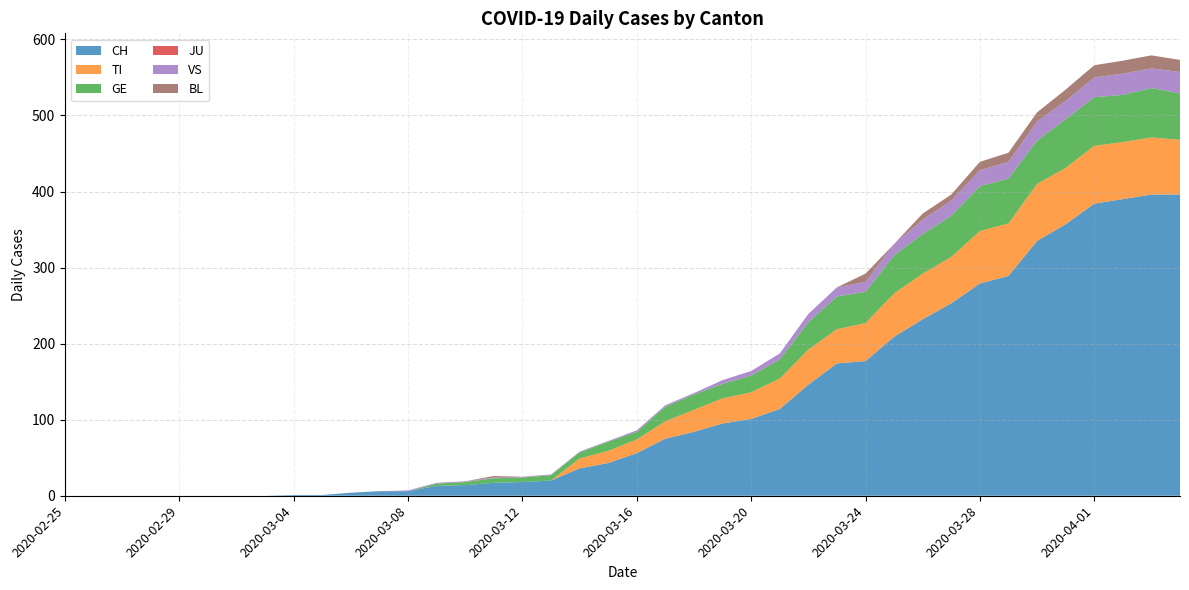

Reading left to right, what are all the values shown in this chart?

CH: 2020-02-25=0	2020-02-26=0	2020-02-27=0	2020-02-28=0	2020-02-29=0	2020-03-01=0	2020-03-02=0	2020-03-03=0	2020-03-04=1	2020-03-05=1	2020-03-06=4	2020-03-07=6	2020-03-08=6	2020-03-09=13	2020-03-10=14	2020-03-11=17	2020-03-12=18	2020-03-13=20	2020-03-14=36	2020-03-15=43	2020-03-16=56	2020-03-17=75	2020-03-18=84	2020-03-19=95	2020-03-20=101	2020-03-21=114	2020-03-22=146	2020-03-23=174	2020-03-24=177	2020-03-25=209	2020-03-26=232	2020-03-27=253	2020-03-28=279	2020-03-29=289	2020-03-30=335	2020-03-31=357	2020-04-01=384	2020-04-02=390	2020-04-03=396	2020-04-04=396
TI: 2020-02-25=0	2020-02-26=0	2020-02-27=0	2020-02-28=0	2020-02-29=0	2020-03-01=0	2020-03-02=0	2020-03-03=0	2020-03-04=0	2020-03-05=0	2020-03-06=0	2020-03-07=0	2020-03-08=0	2020-03-09=0	2020-03-10=0	2020-03-11=0	2020-03-12=0	2020-03-13=0	2020-03-14=13	2020-03-15=16	2020-03-16=18	2020-03-17=23	2020-03-18=29	2020-03-19=33	2020-03-20=35	2020-03-21=40	2020-03-22=46	2020-03-23=45	2020-03-24=50	2020-03-25=57	2020-03-26=60	2020-03-27=61	2020-03-28=69	2020-03-29=69	2020-03-30=75	2020-03-31=74	2020-04-01=76	2020-04-02=75	2020-04-03=75	2020-04-04=72
GE: 2020-02-25=0	2020-02-26=0	2020-02-27=0	2020-02-28=0	2020-02-29=0	2020-03-01=0	2020-03-02=0	2020-03-03=0	2020-03-04=0	2020-03-05=0	2020-03-06=0	2020-03-07=0	2020-03-08=0	2020-03-09=3	2020-03-10=4	2020-03-11=6	2020-03-12=6	2020-03-13=7	2020-03-14=8	2020-03-15=12	2020-03-16=10	2020-03-17=19	2020-03-18=20	2020-03-19=19	2020-03-20=22	2020-03-21=25	2020-03-22=36	2020-03-23=43	2020-03-24=41	2020-03-25=50	2020-03-26=52	2020-03-27=54	2020-03-28=59	2020-03-29=59	2020-03-30=57	2020-03-31=64	2020-04-01=64	2020-04-02=62	2020-04-03=65	2020-04-04=61
JU: 2020-02-25=0	2020-02-26=0	2020-02-27=0	2020-02-28=0	2020-02-29=0	2020-03-01=0	2020-03-02=0	2020-03-03=0	2020-03-04=0	2020-03-05=0	2020-03-06=0	2020-03-07=0	2020-03-08=0	2020-03-09=0	2020-03-10=0	2020-03-11=0	2020-03-12=0	2020-03-13=0	2020-03-14=0	2020-03-15=0	2020-03-16=0	2020-03-17=0	2020-03-18=0	2020-03-19=0	2020-03-20=0	2020-03-21=0	2020-03-22=0	2020-03-23=0	2020-03-24=0	2020-03-25=0	2020-03-26=0	2020-03-27=0	2020-03-28=0	2020-03-29=0	2020-03-30=0	2020-03-31=0	2020-04-01=0	2020-04-02=0	2020-04-03=0	2020-04-04=0
VS: 2020-02-25=0	2020-02-26=0	2020-02-27=0	2020-02-28=0	2020-02-29=0	2020-03-01=0	2020-03-02=0	2020-03-03=0	2020-03-04=0	2020-03-05=0	2020-03-06=0	2020-03-07=0	2020-03-08=1	2020-03-09=1	2020-03-10=1	2020-03-11=1	2020-03-12=1	2020-03-13=1	2020-03-14=1	2020-03-15=1	2020-03-16=2	2020-03-17=2	2020-03-18=2	2020-03-19=5	2020-03-20=6	2020-03-21=8	2020-03-22=11	2020-03-23=12	2020-03-24=13	2020-03-25=15	2020-03-26=19	2020-03-27=20	2020-03-28=21	2020-03-29=22	2020-03-30=25	2020-03-31=24	2020-04-01=26	2020-04-02=28	2020-04-03=26	2020-04-04=28
BL: 2020-02-25=0	2020-02-26=0	2020-02-27=0	2020-02-28=0	2020-02-29=0	2020-03-01=0	2020-03-02=0	2020-03-03=0	2020-03-04=0	2020-03-05=0	2020-03-06=0	2020-03-07=0	2020-03-08=0	2020-03-09=0	2020-03-10=0	2020-03-11=2	2020-03-12=0	2020-03-13=0	2020-03-14=0	2020-03-15=0	2020-03-16=0	2020-03-17=0	2020-03-18=0	2020-03-19=0	2020-03-20=0	2020-03-21=0	2020-03-22=0	2020-03-23=0	2020-03-24=11	2020-03-25=0	2020-03-26=8	2020-03-27=8	2020-03-28=11	2020-03-29=12	2020-03-30=12	2020-03-31=15	2020-04-01=16	2020-04-02=17	2020-04-03=17	2020-04-04=16